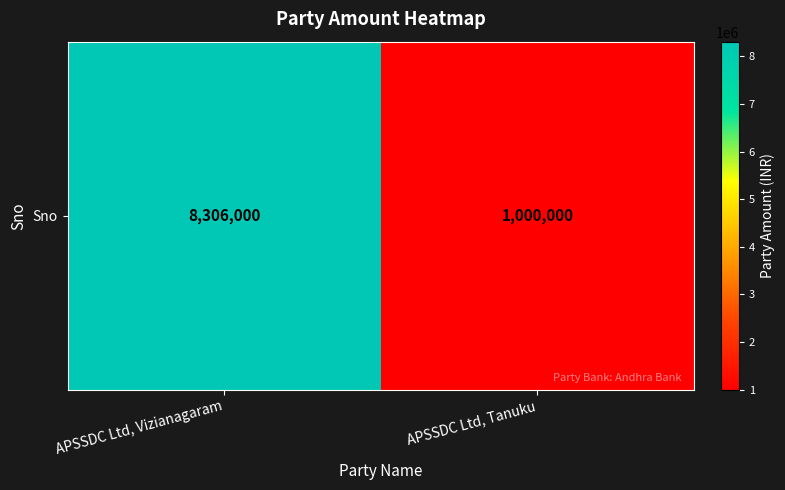

What is the sum of the values at APSSDC Ltd, Vizianagaram and APSSDC Ltd, Tanuku?

9306000